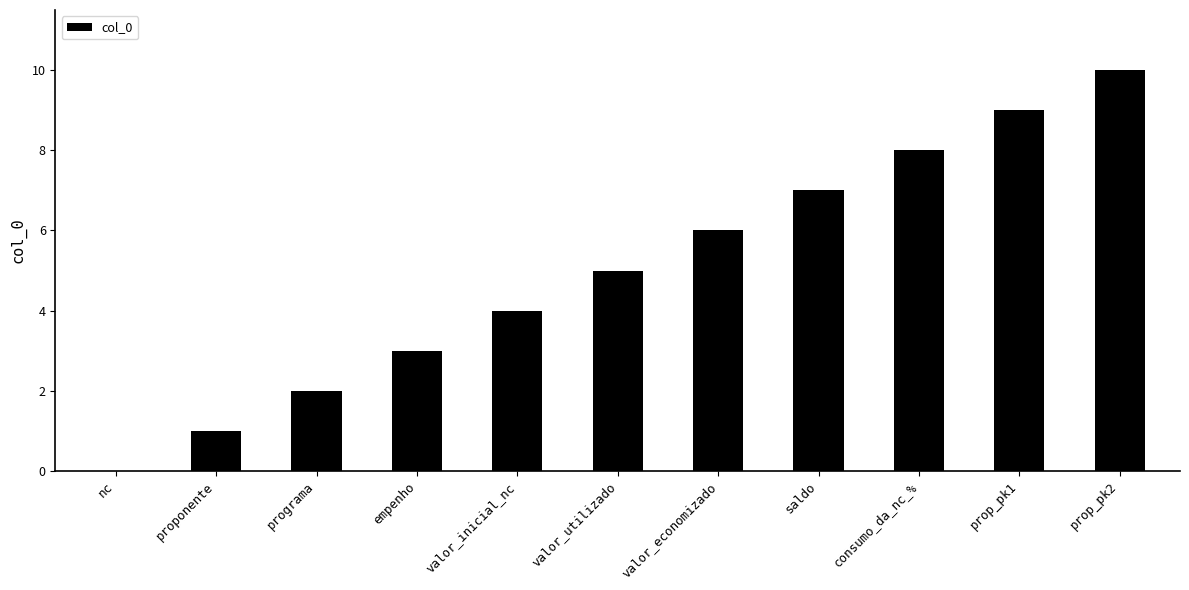

The value at prop_pk2 is 14. True or false?

False